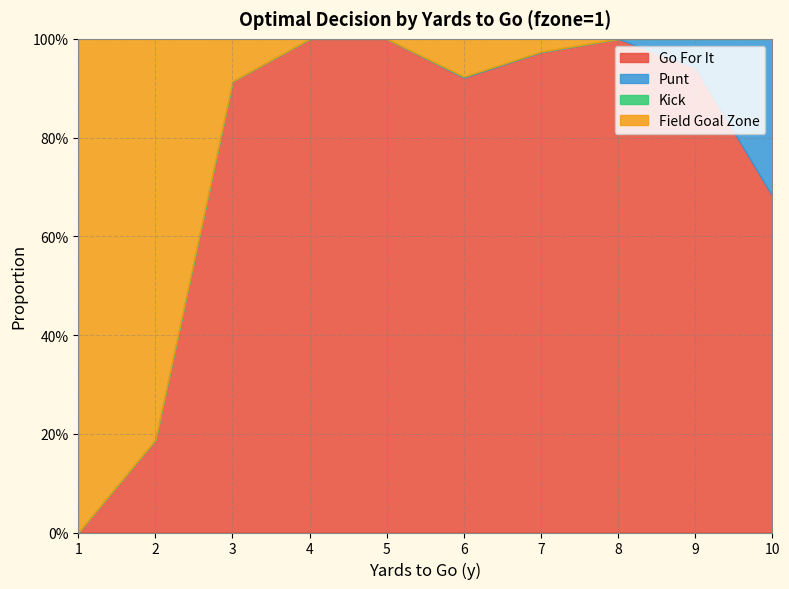

True or false: fzone and gofor intersect in this chart.

True